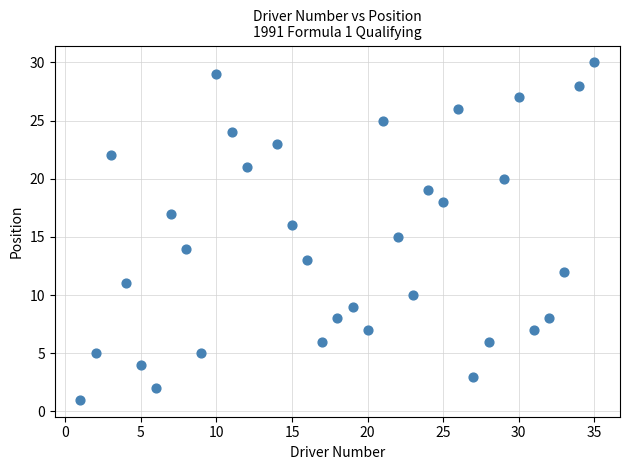

What is the range of Y values (max minus min)?

29